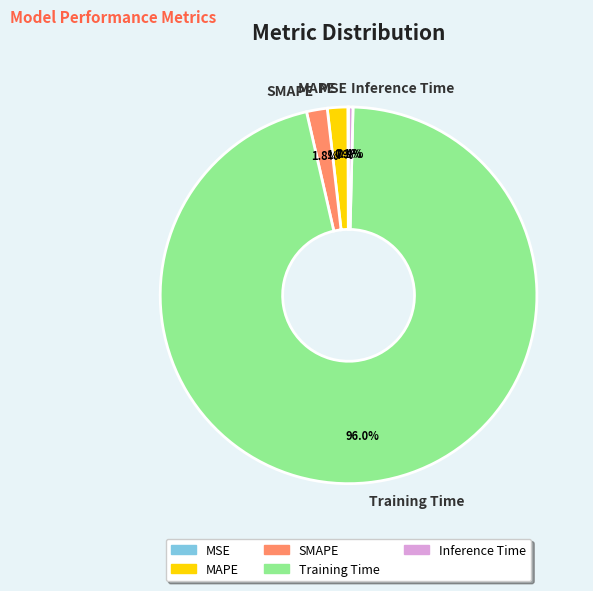

To the nearest percent, what is the combined percentage of SMAPE and Training Time?

98%